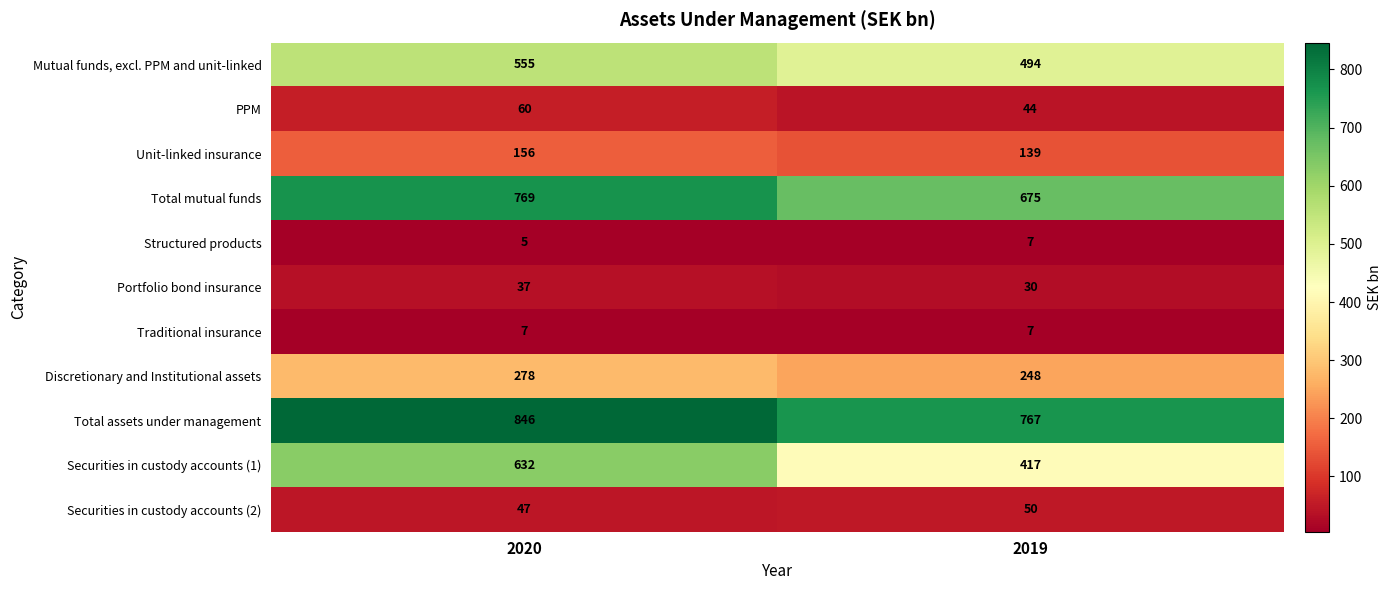

Rank the series at 2020 from highest to lowest value.

Total assets under management, Total mutual funds, Securities in custody accounts (1), Mutual funds, excl. PPM and unit-linked, Discretionary and Institutional assets, Unit-linked insurance, PPM, Securities in custody accounts (2), Portfolio bond insurance, Traditional insurance, Structured products